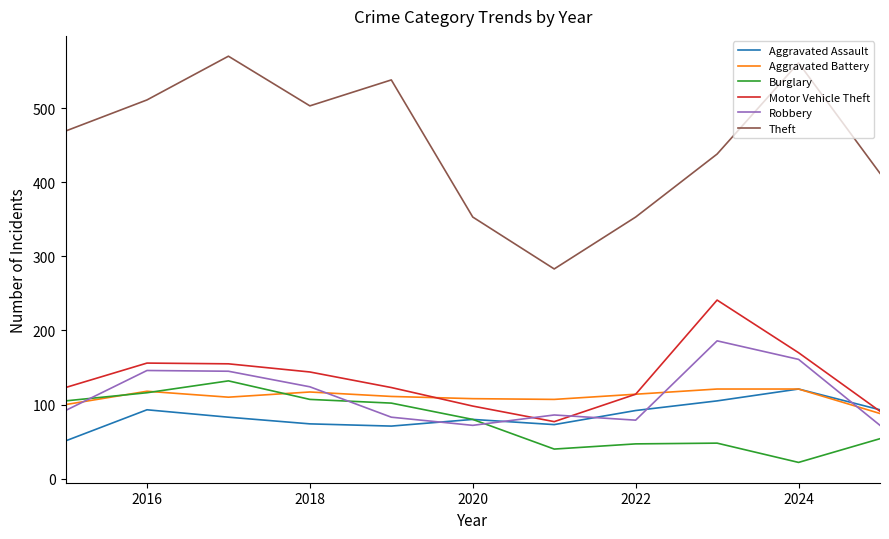

Does the chart display data point markers on the line(s)?

No